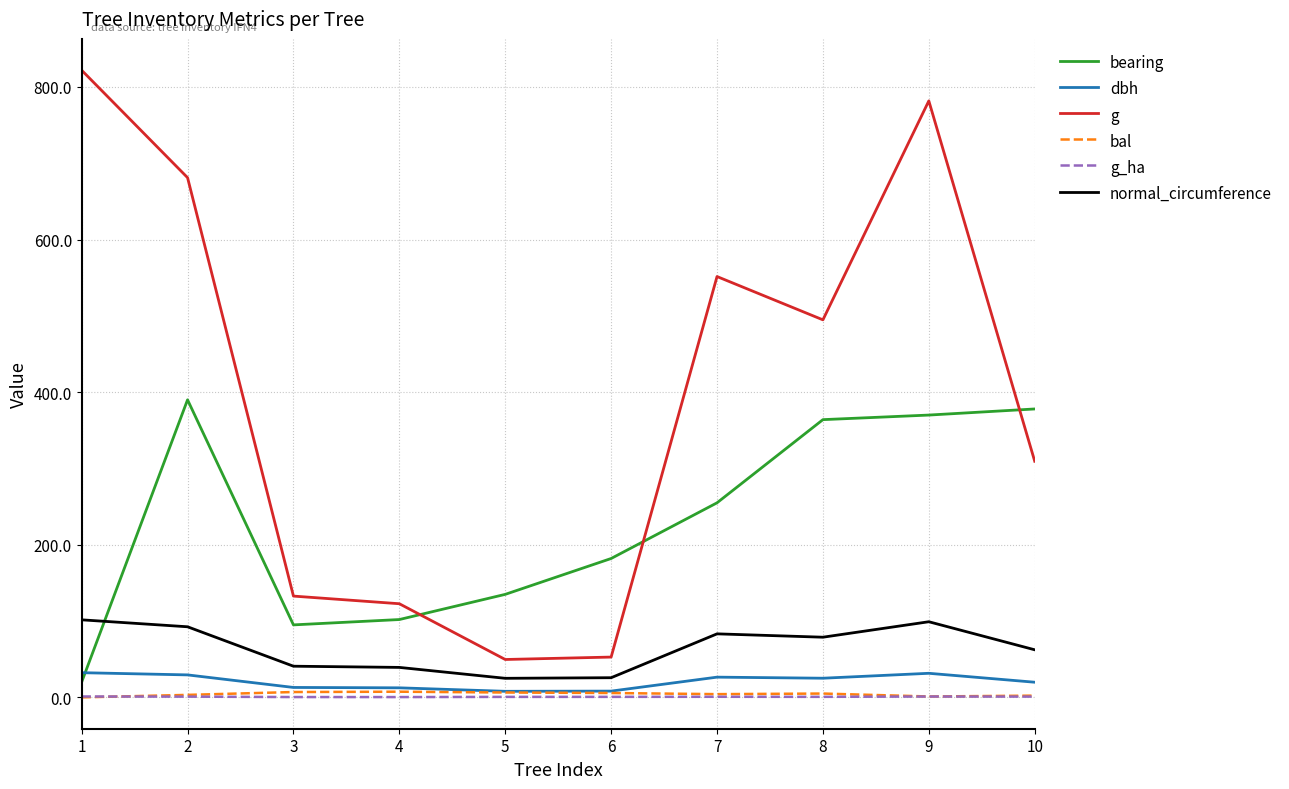

What is the sum of the bal values at 3 and 7?

11.2